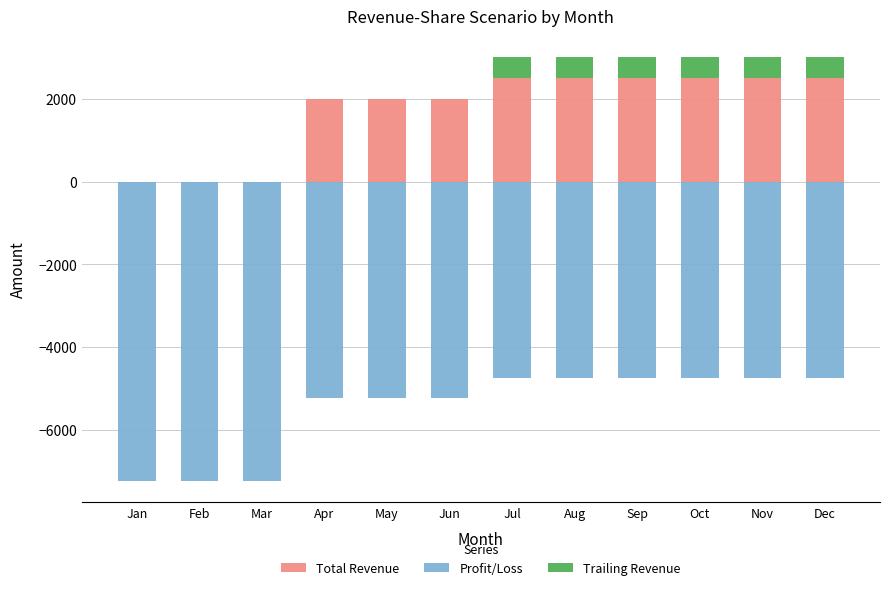

How many categories are shown in the chart?

12